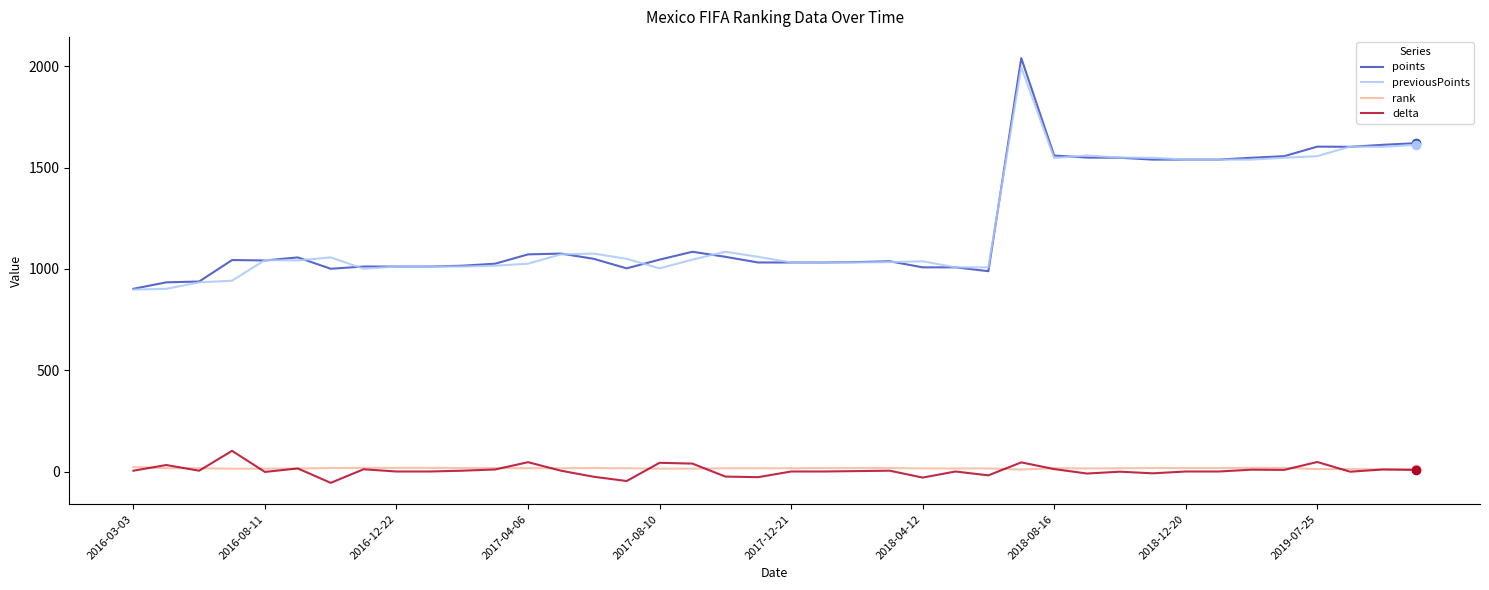

What is the maximum value shown in the chart?

2041